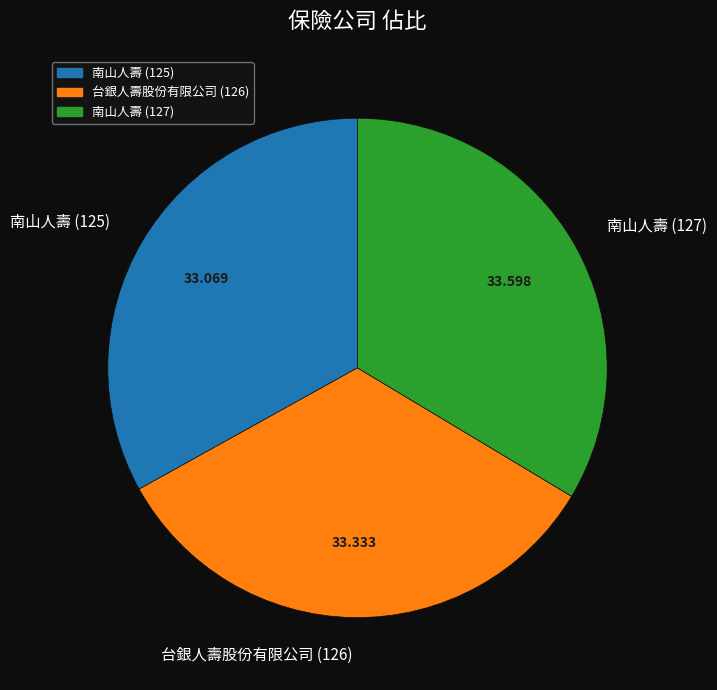

Does any single category account for the majority?

No